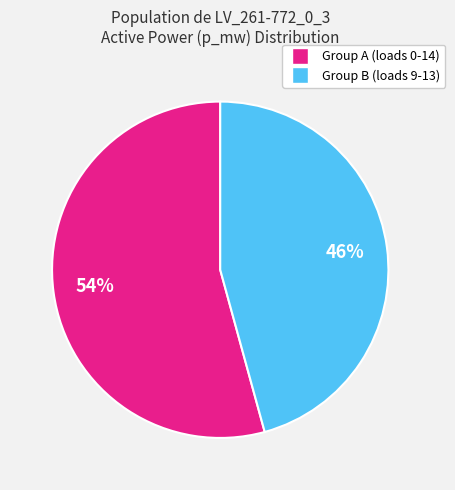

To the nearest percent, what is the average slice percentage?

50%